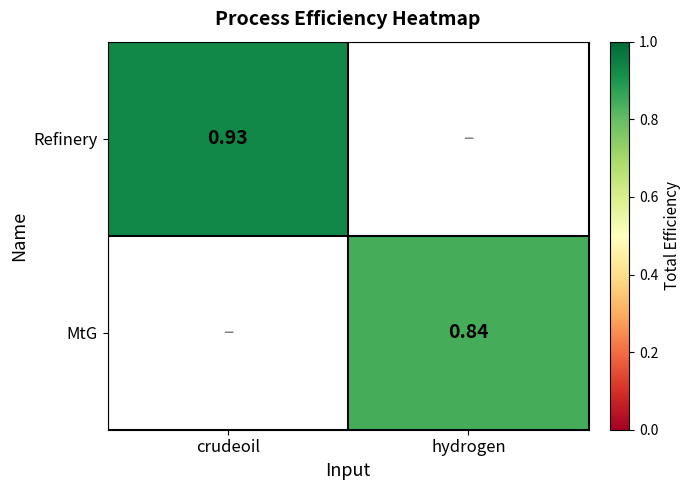

Is the value of MtG at hydrogen greater than the value of Refinery at crudeoil?

No